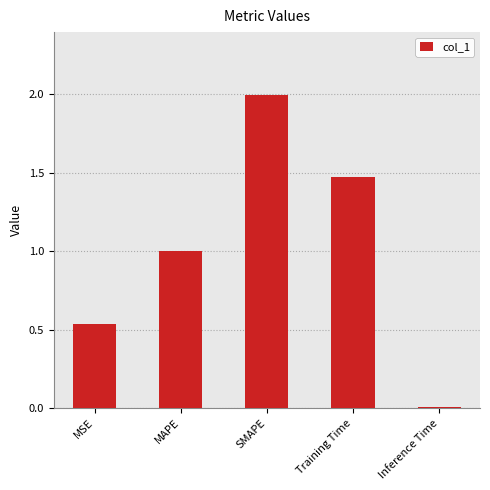

At which category does the chart reach its peak across all series?

SMAPE